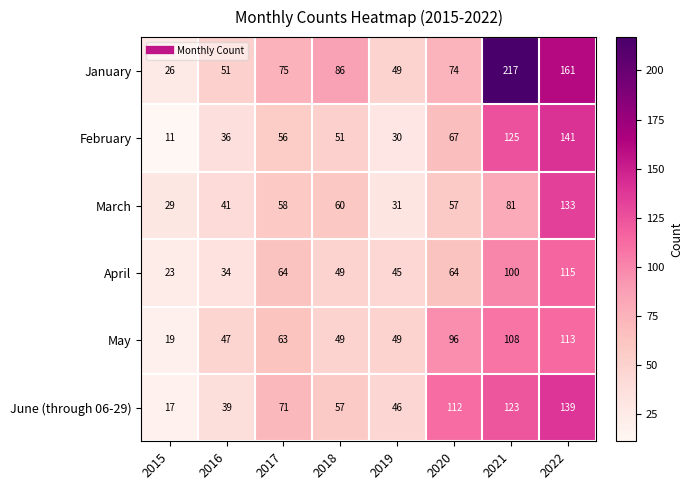

How many distinct data groups are displayed?

6